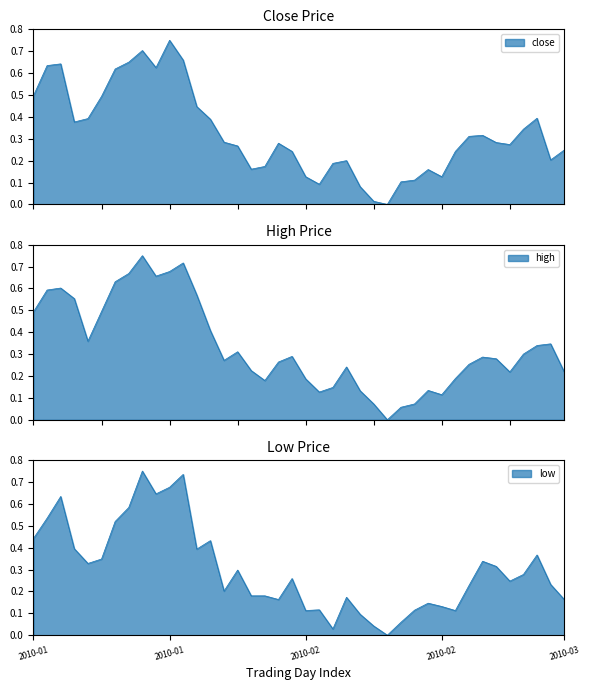

What are all the series names shown in the legend?

close, high, low